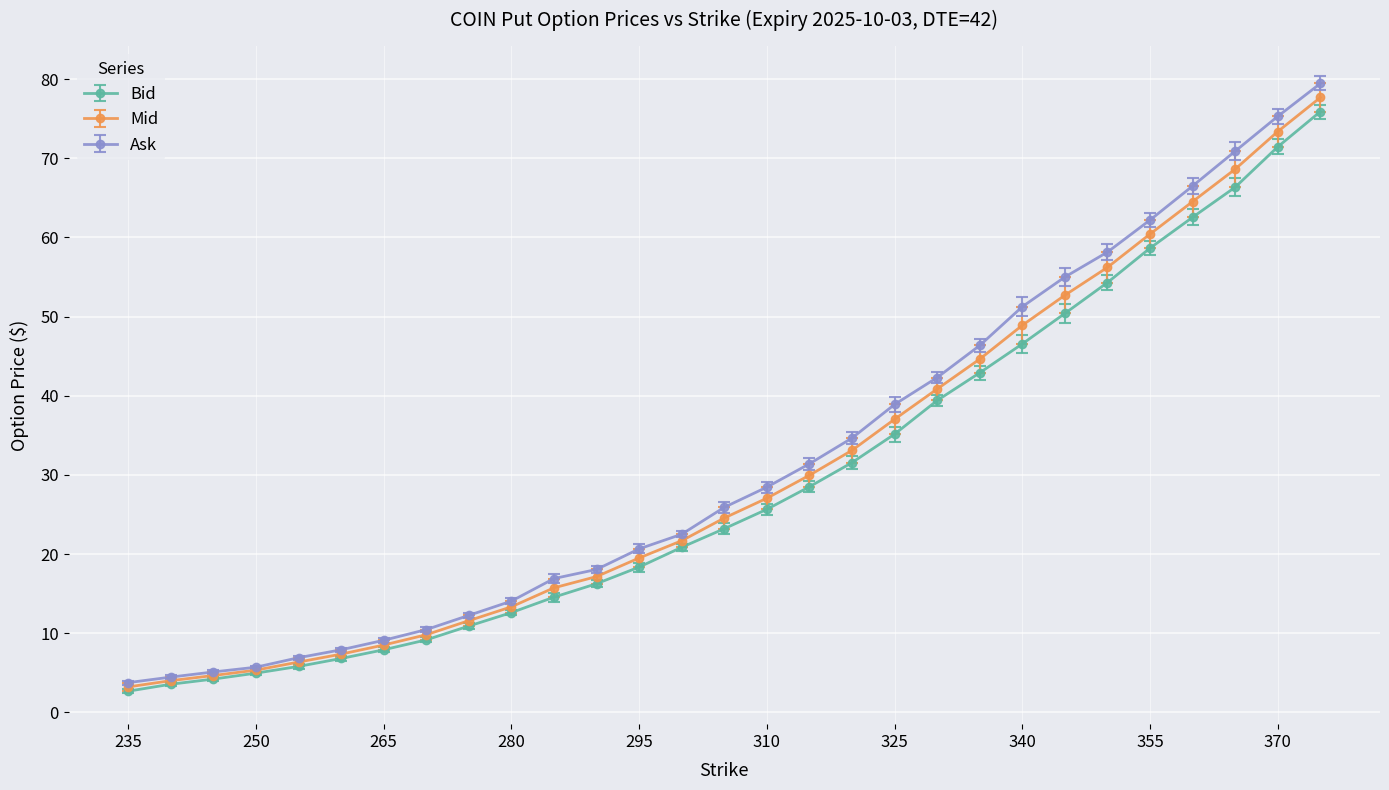

Does the chart display data point markers on the line(s)?

Yes